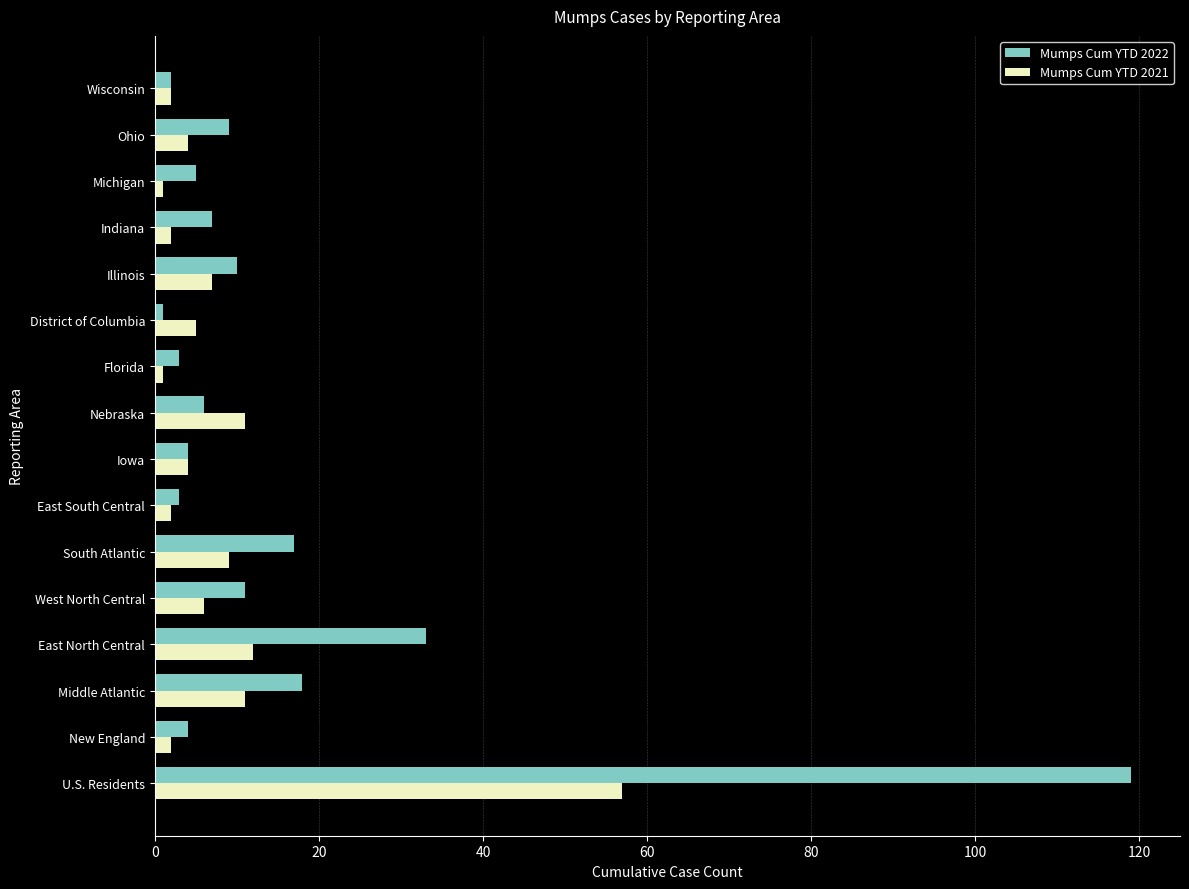

What are all the series names shown in the legend?

Mumps Cum YTD 2022, Mumps Cum YTD 2021